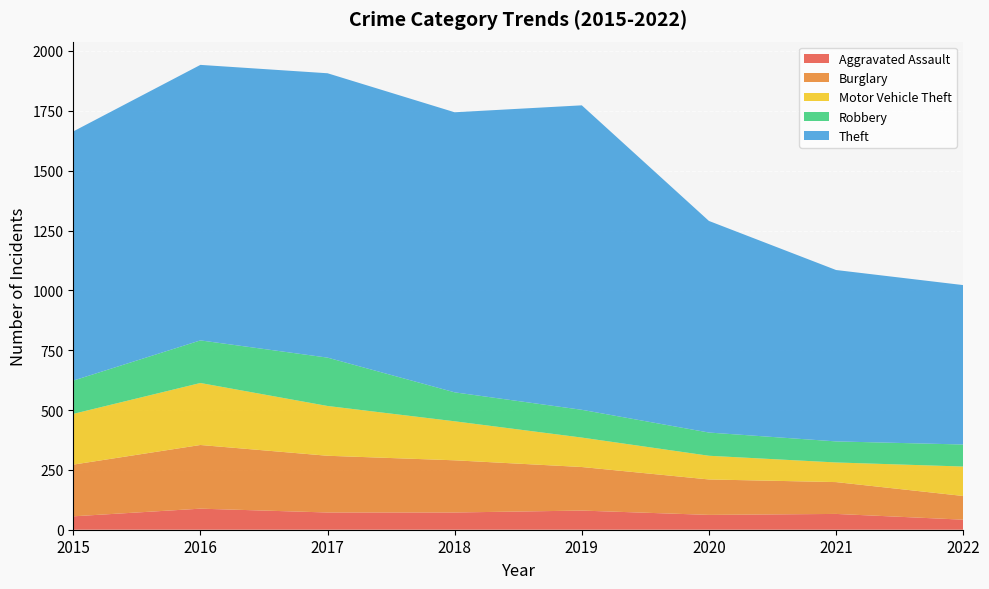

Reading left to right, extract all data points from this chart.

Aggravated Assault: 2015=56	2016=88	2017=72	2018=72	2019=80	2020=62	2021=66	2022=42
Burglary: 2015=216	2016=266	2017=237	2018=218	2019=182	2020=148	2021=133	2022=99
Motor Vehicle Theft: 2015=212	2016=259	2017=208	2018=163	2019=123	2020=99	2021=82	2022=123
Robbery: 2015=139	2016=178	2017=202	2018=121	2019=116	2020=97	2021=88	2022=92
Theft: 2015=1041	2016=1151	2017=1188	2018=1170	2019=1272	2020=884	2021=716	2022=666